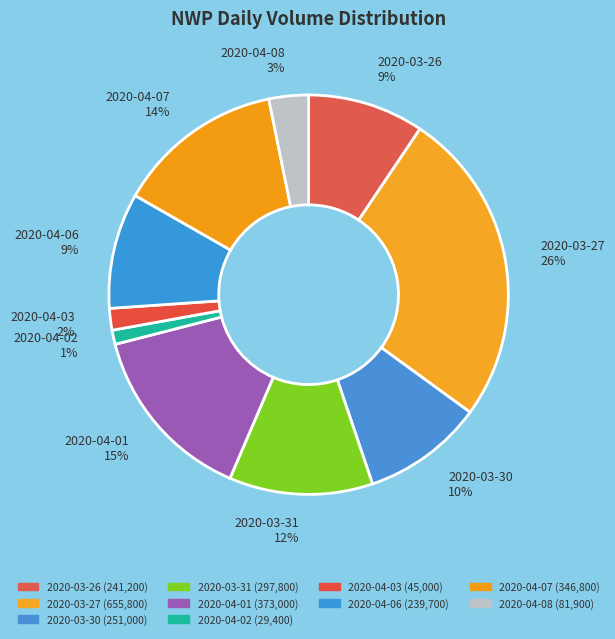

Is the sum of 2020-04-08 and 2020-04-07 greater than half?

No